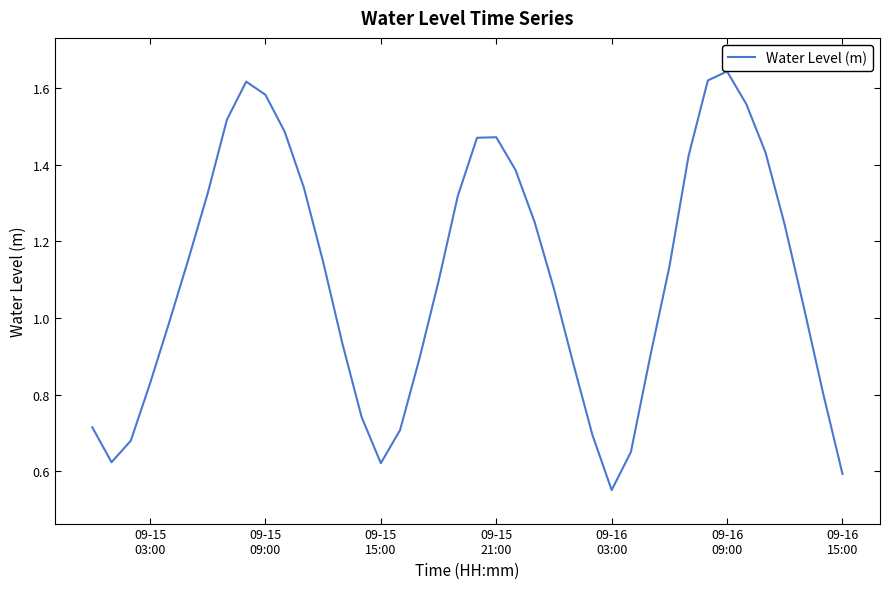

How many lines are shown in the chart?

1